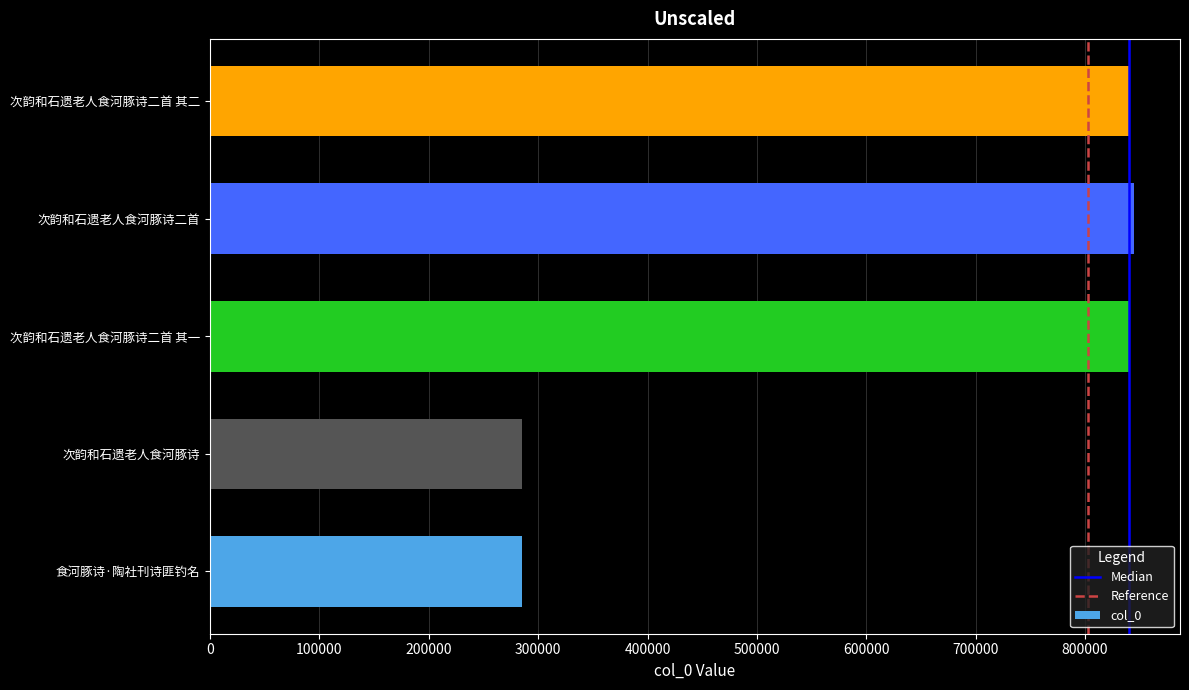

Is it true that the value at 次韵和石遗老人食河豚诗二首 is 844574?

True